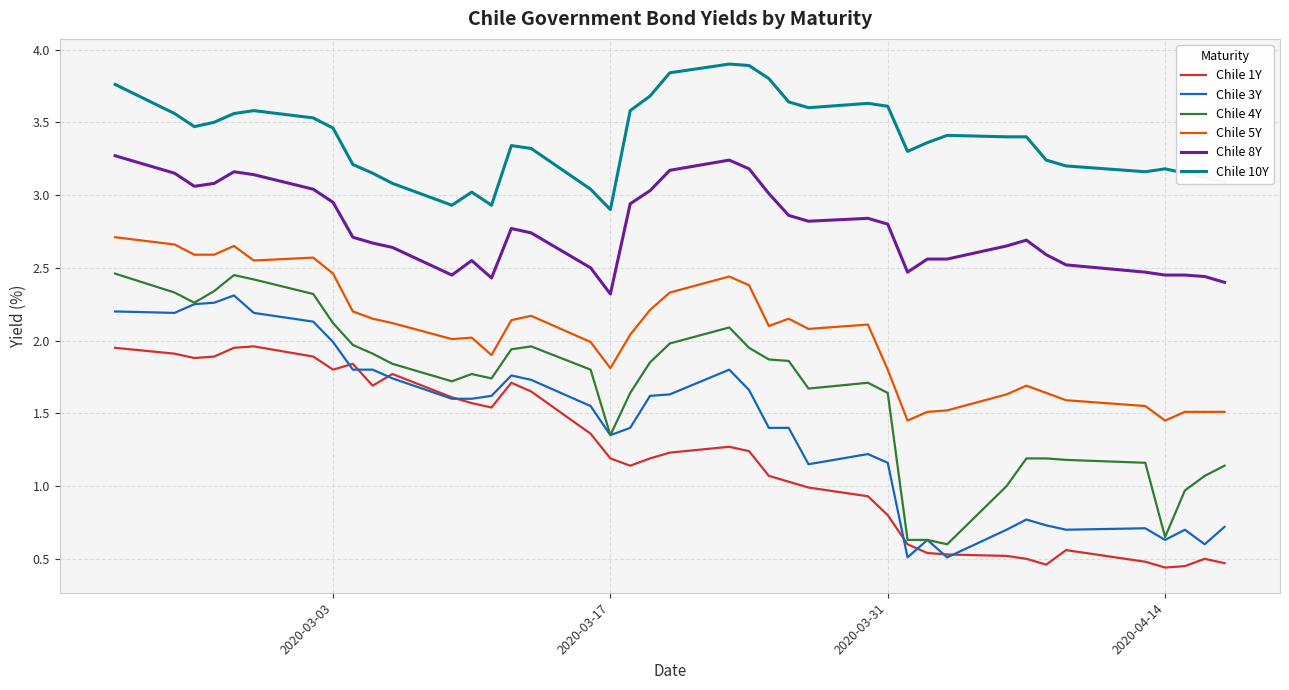

In Chile 1Y, how many points are lower than both neighbors (excluding endpoints)?

7